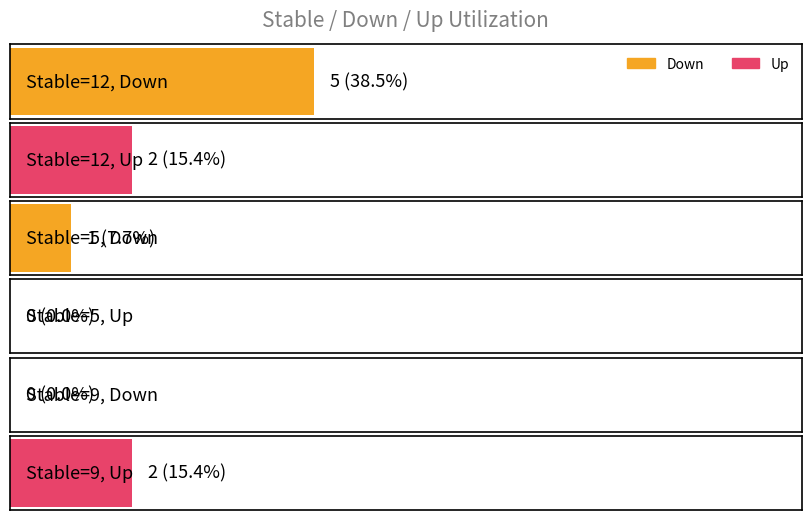

Count the number of data series in this chart.

2